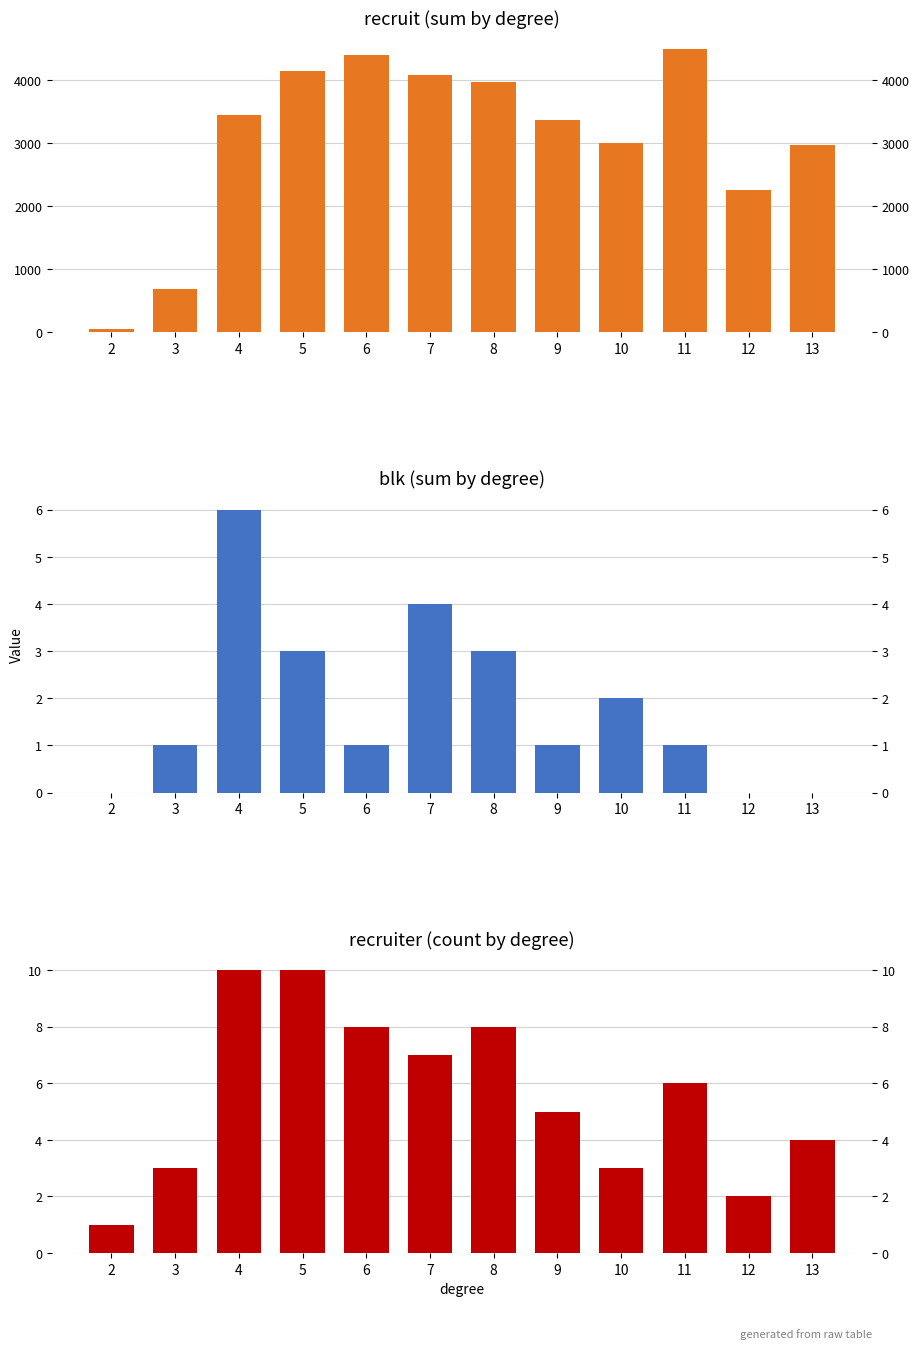

What is the difference between the highest and lowest values at 8?

3967